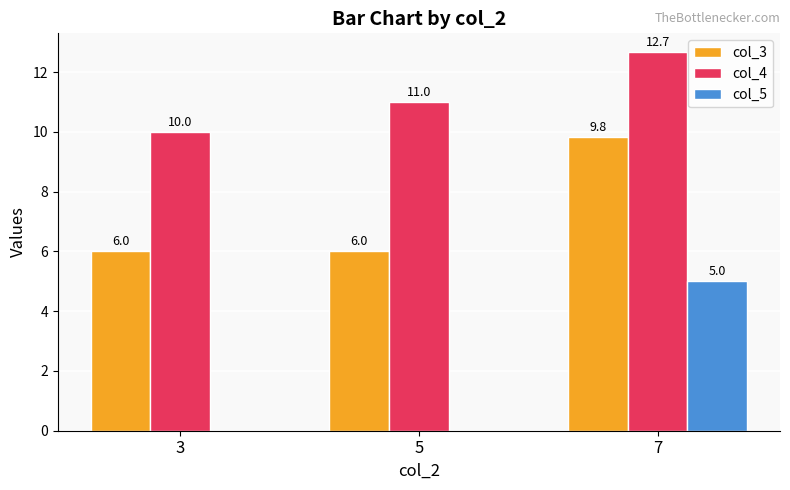

What value does the col_3 series have at 7?

9.8